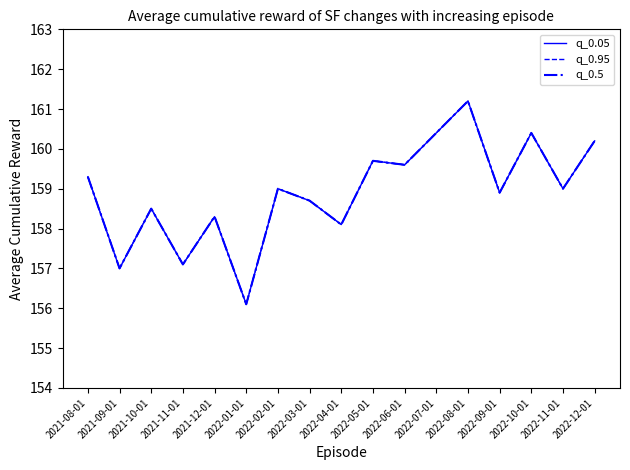

At how many categories does at least one series exceed 156?

17